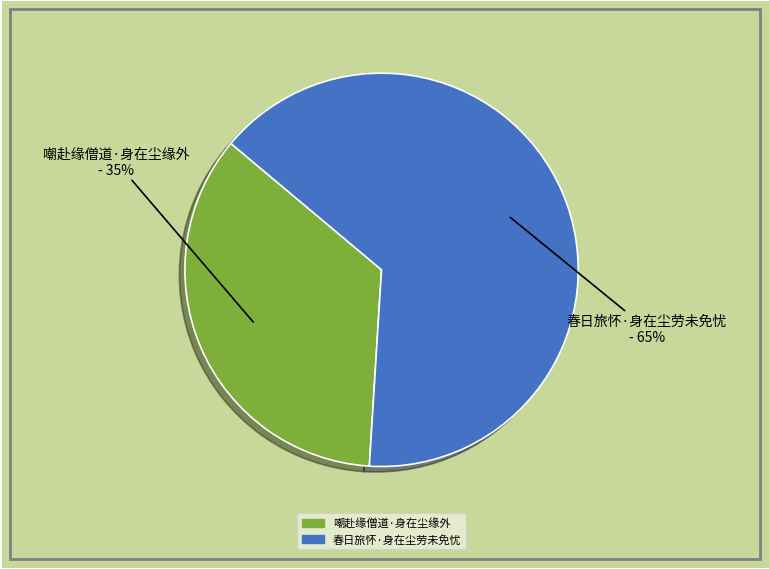

Is the sum of 嘲赴缘僧道·身在尘缘外 and 春日旅怀·身在尘劳未免忧 greater than half?

Yes